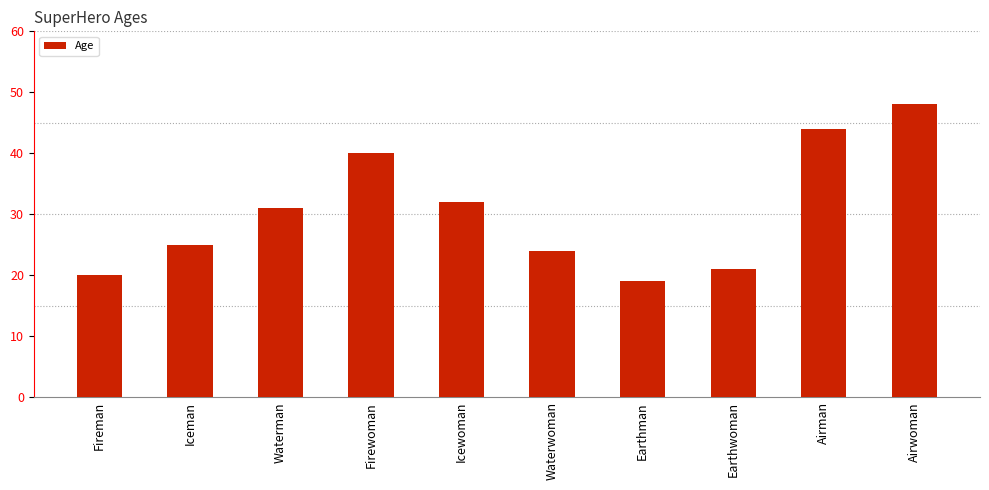

What is the sum of all values?

304